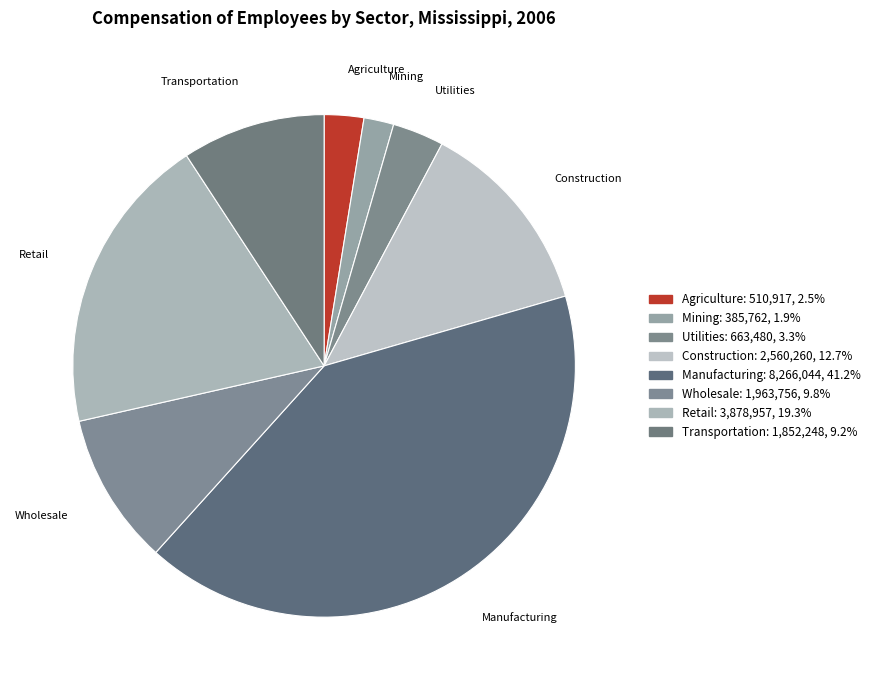

Count the number of slices in the pie.

8